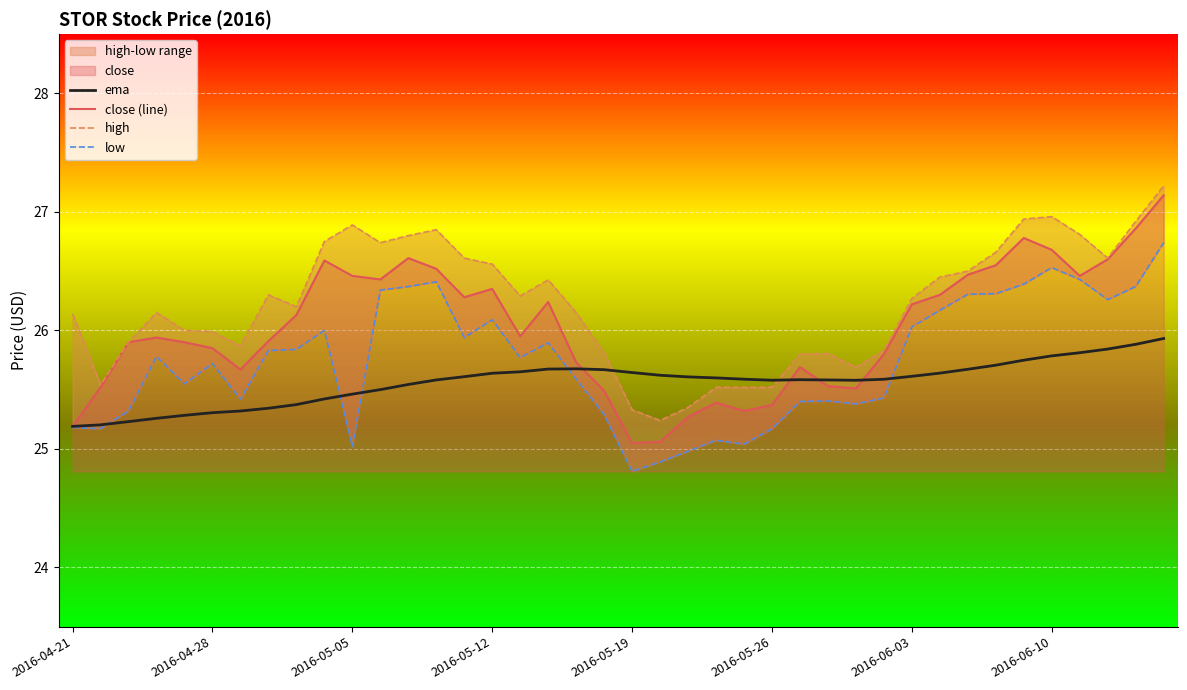

Where does the low series first go above 25?

2016-04-21